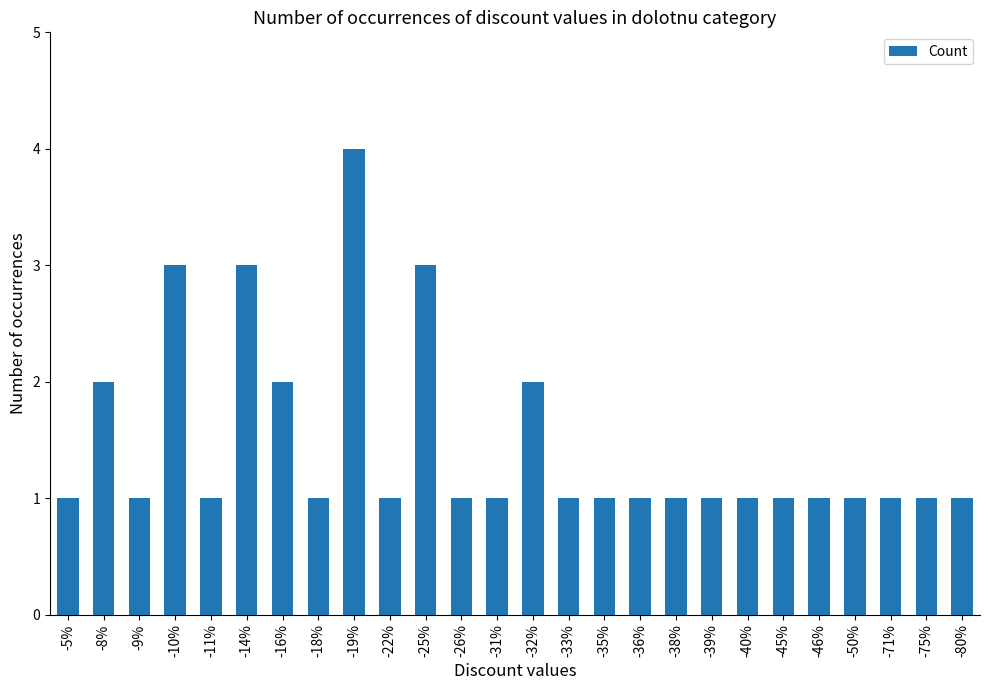

At which category does the chart reach its peak across all series?

-19%